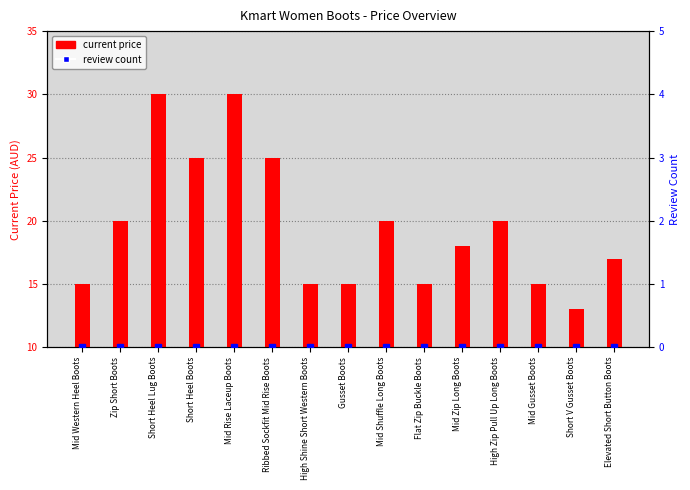

Where is review count nearest to the value 0?

Mid Western Heel Boots